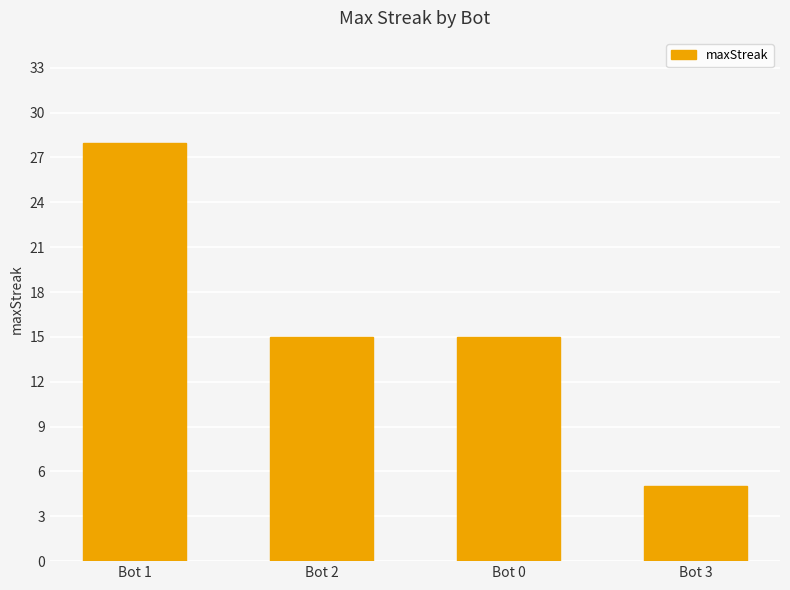

The value at Bot 3 is 5. True or false?

True